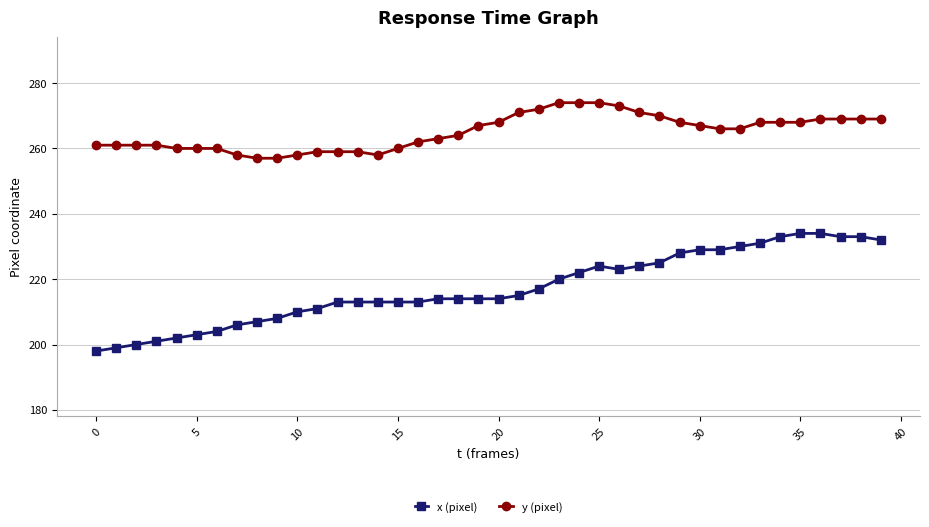

What is the minimum value shown in the chart?

198